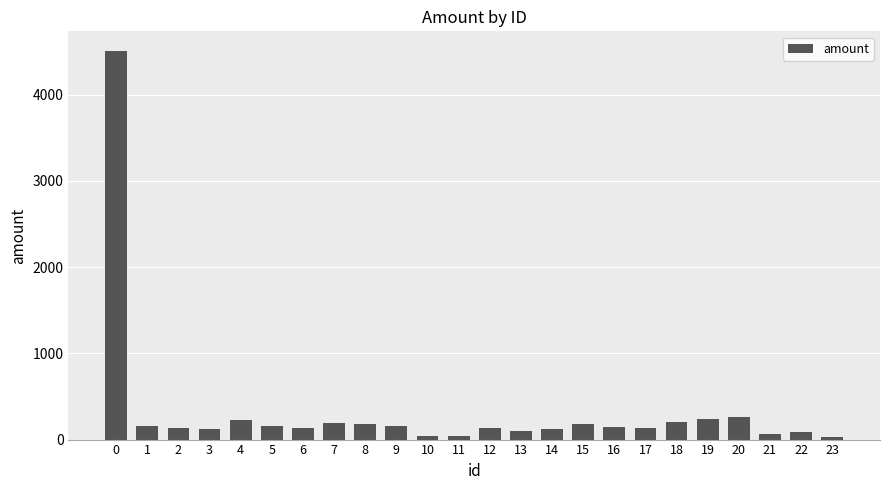

What is the value of the 8th bar from the left?

198